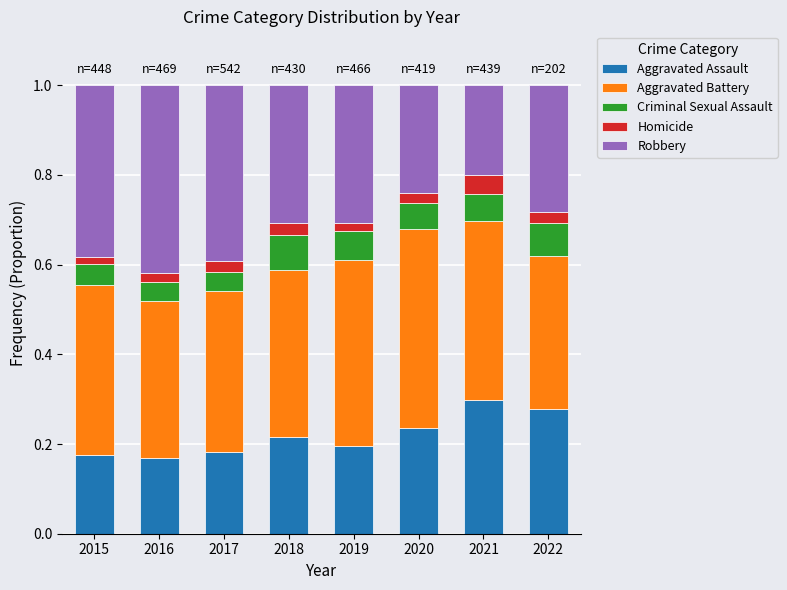

Count the Aggravated Assault values in the range 0 to 1.

8